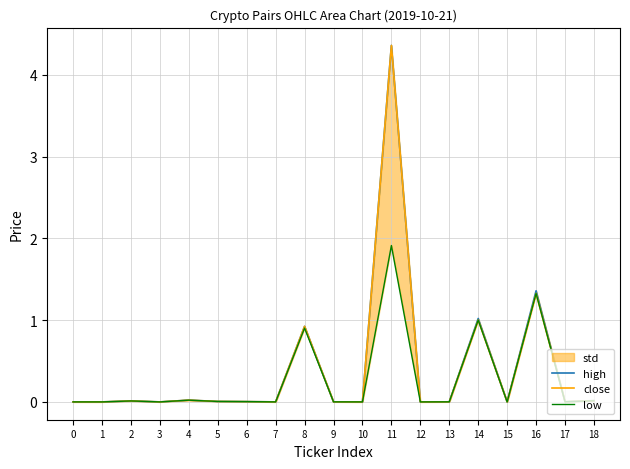

Is the value of low at 17 greater than the value of high at 4?

No